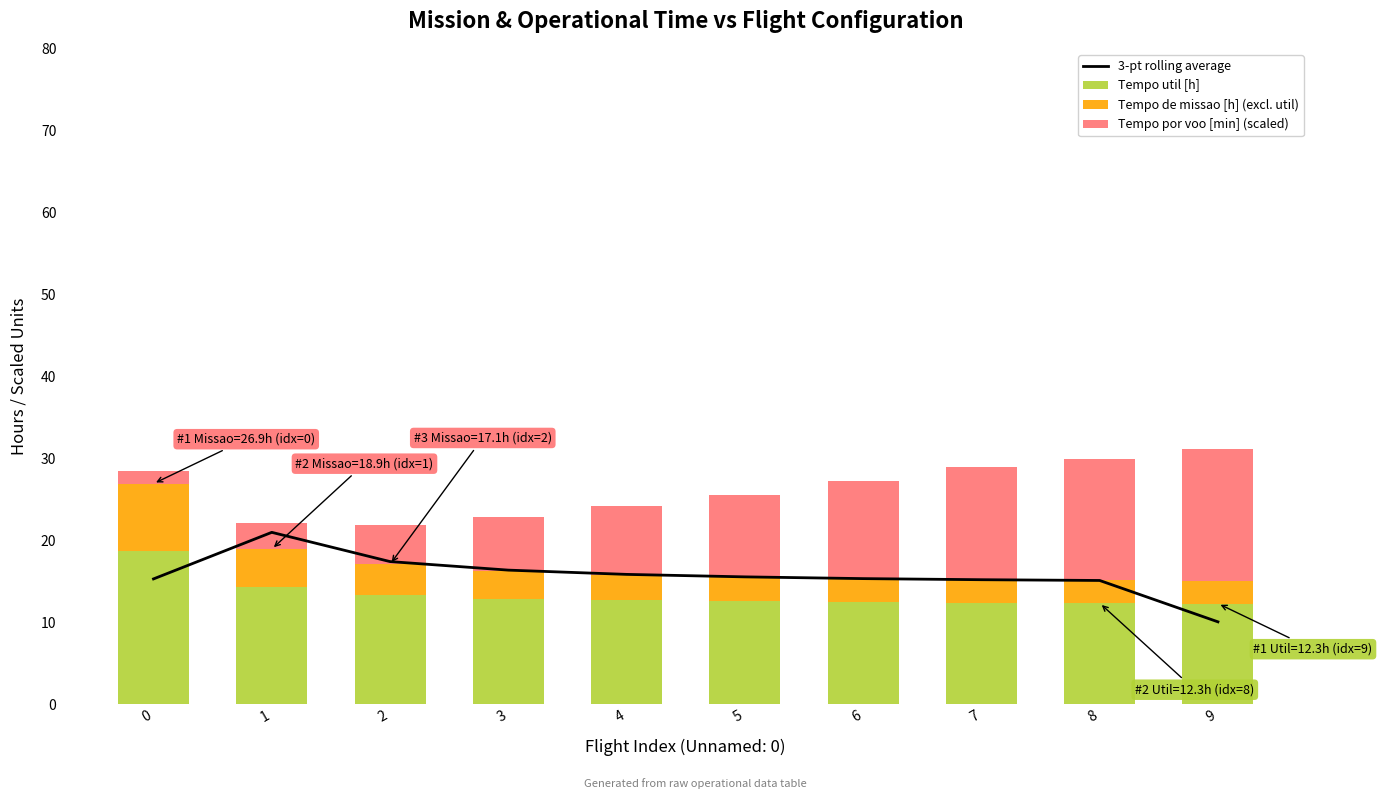

What is the difference between the 3-pt rolling average values at 2 and 1?

3.6